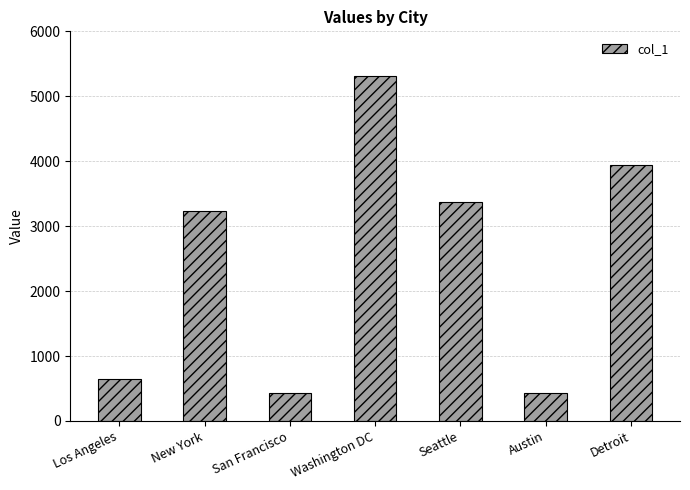

How many data points does each series have?

7